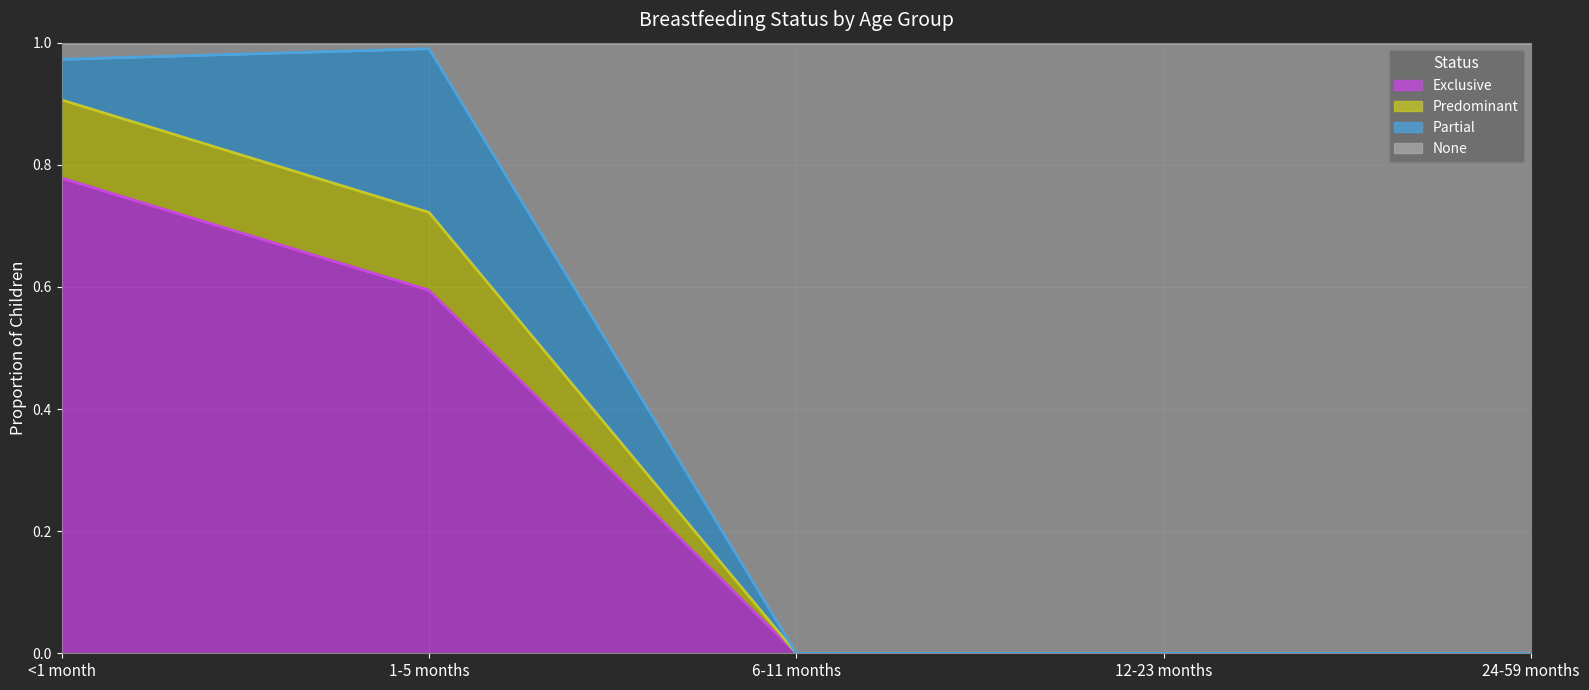

True or false: Predominant and Exclusive cross at least once.

False